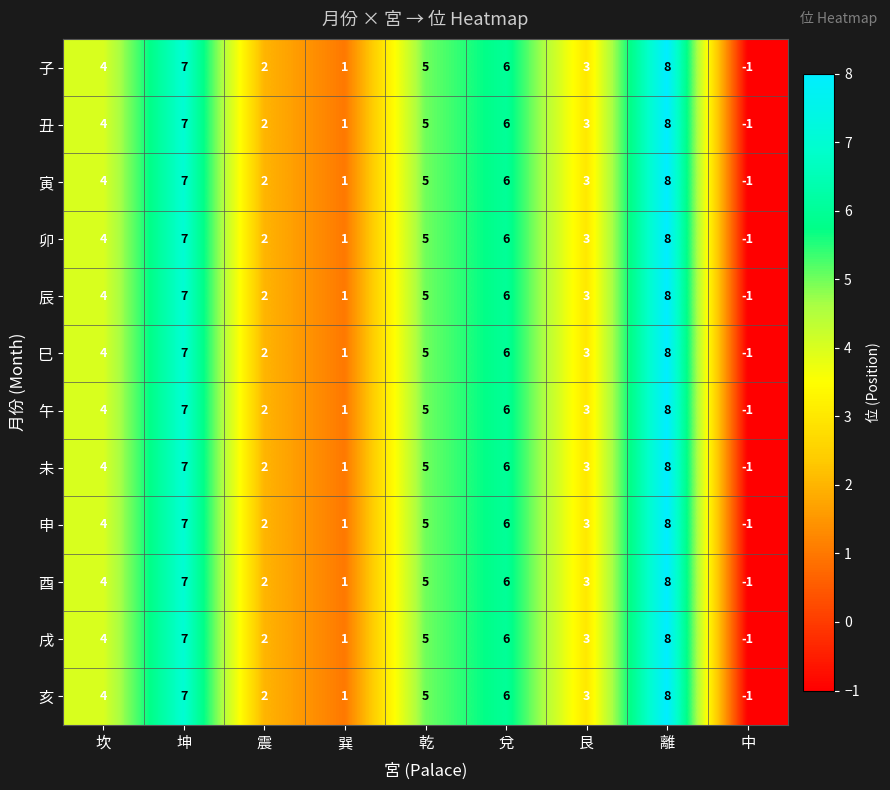

What is the difference between the maximum and minimum values in the 卯 series?

9